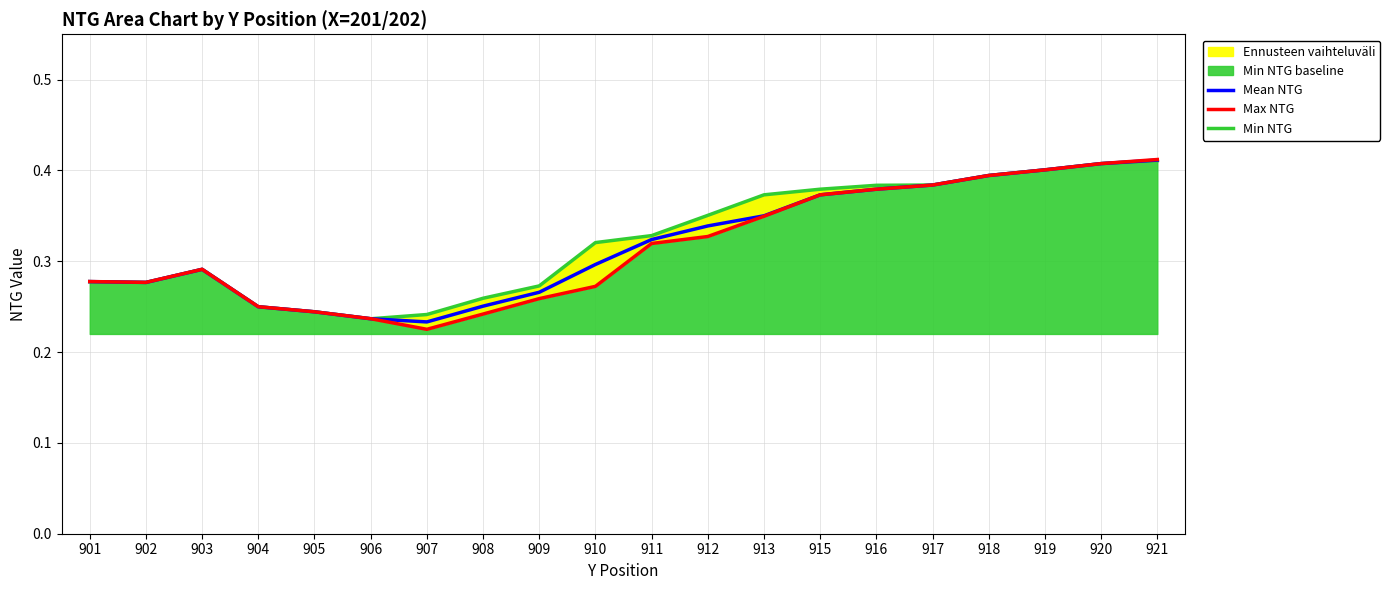

At how many categories does at least one series exceed 0?

20